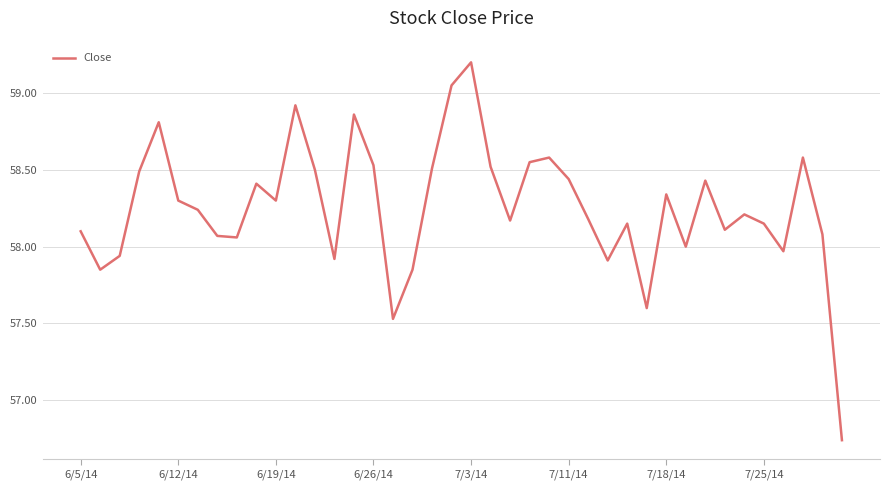

What is the maximum value shown in the chart?

59.2